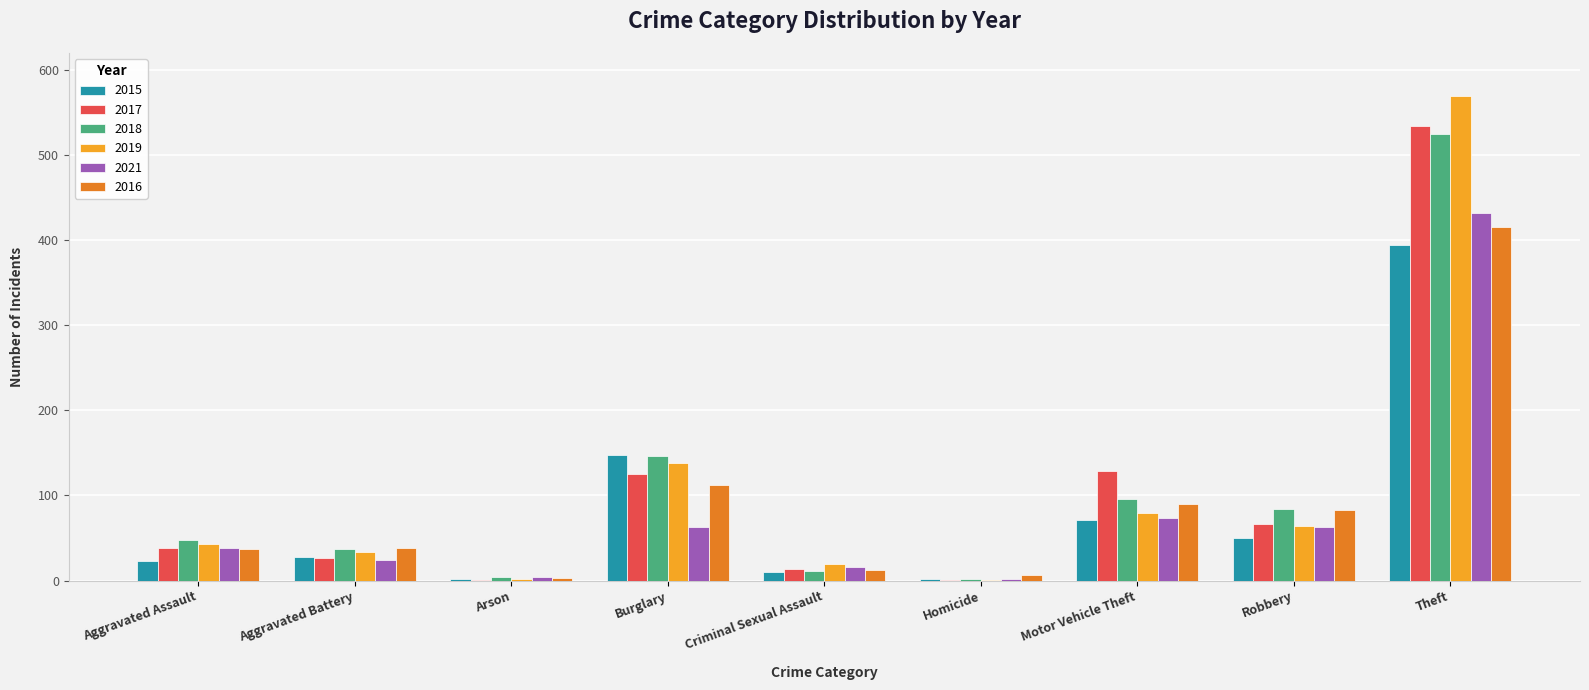

What is the sum of all 2019 values?

949